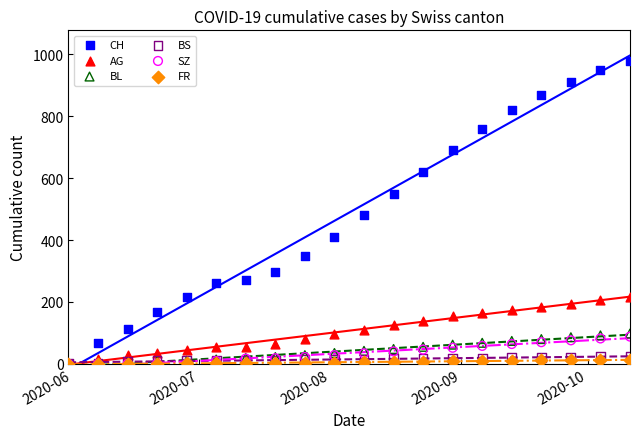

Which series has the largest Y range (max minus min)?

CH